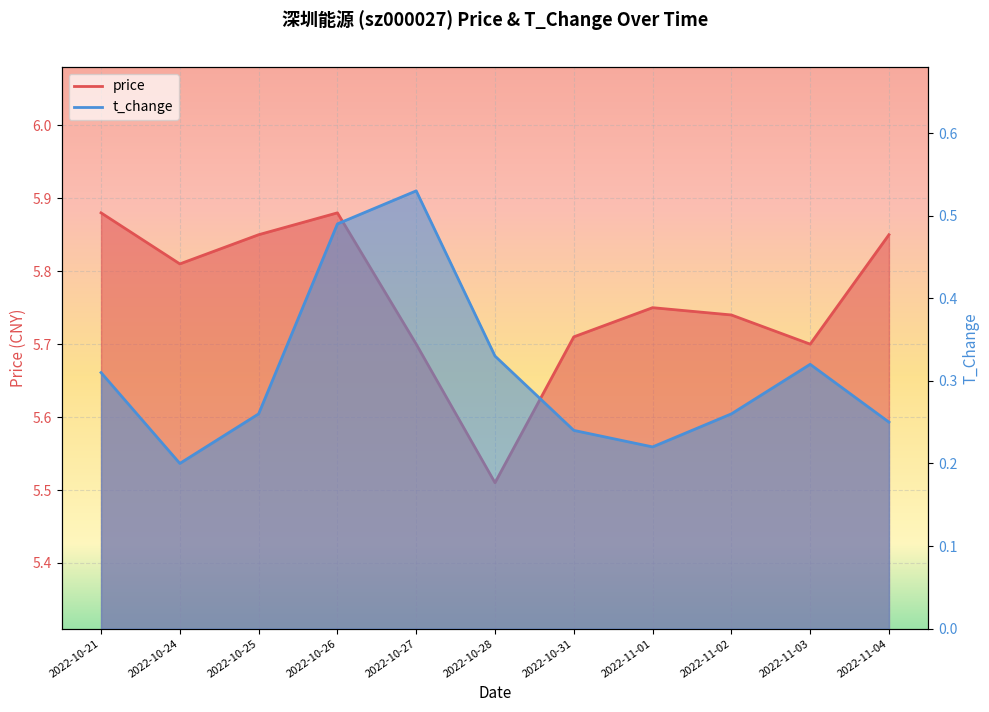

Does the chart display data point markers on the line(s)?

No